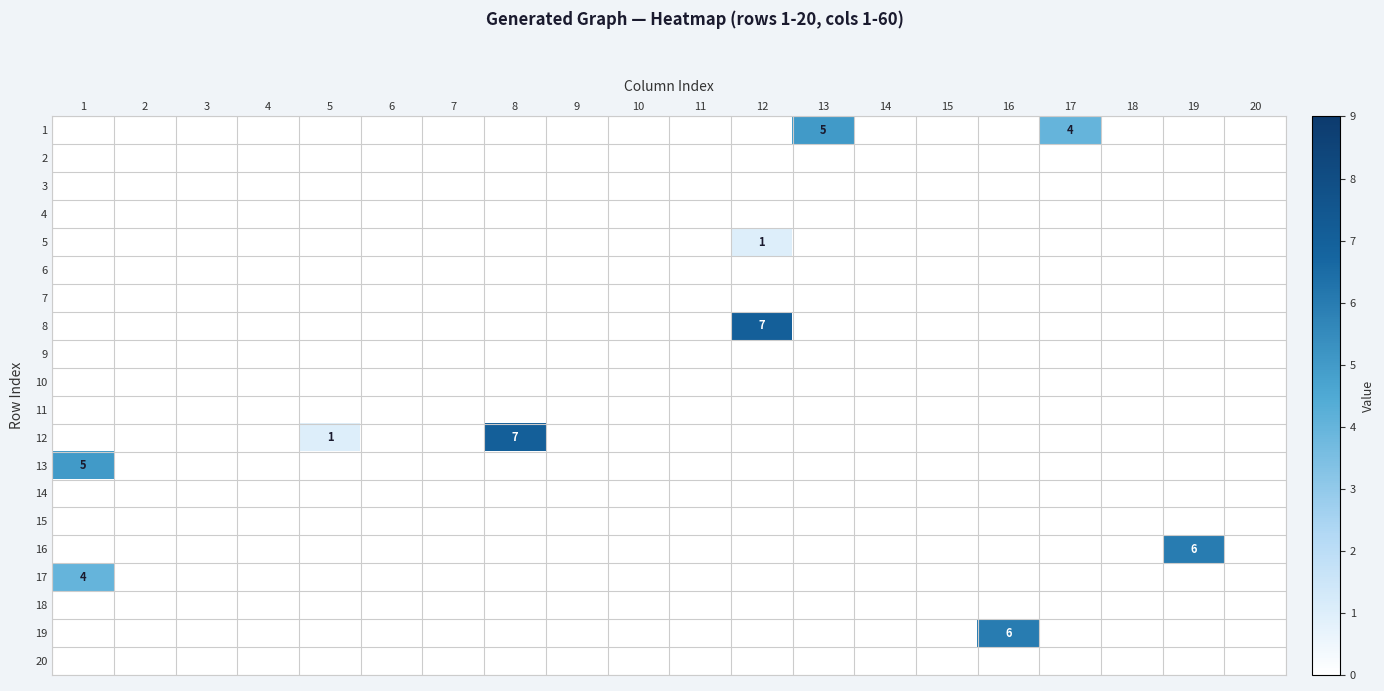

Is it true that 13 equals 0 at 5?

True